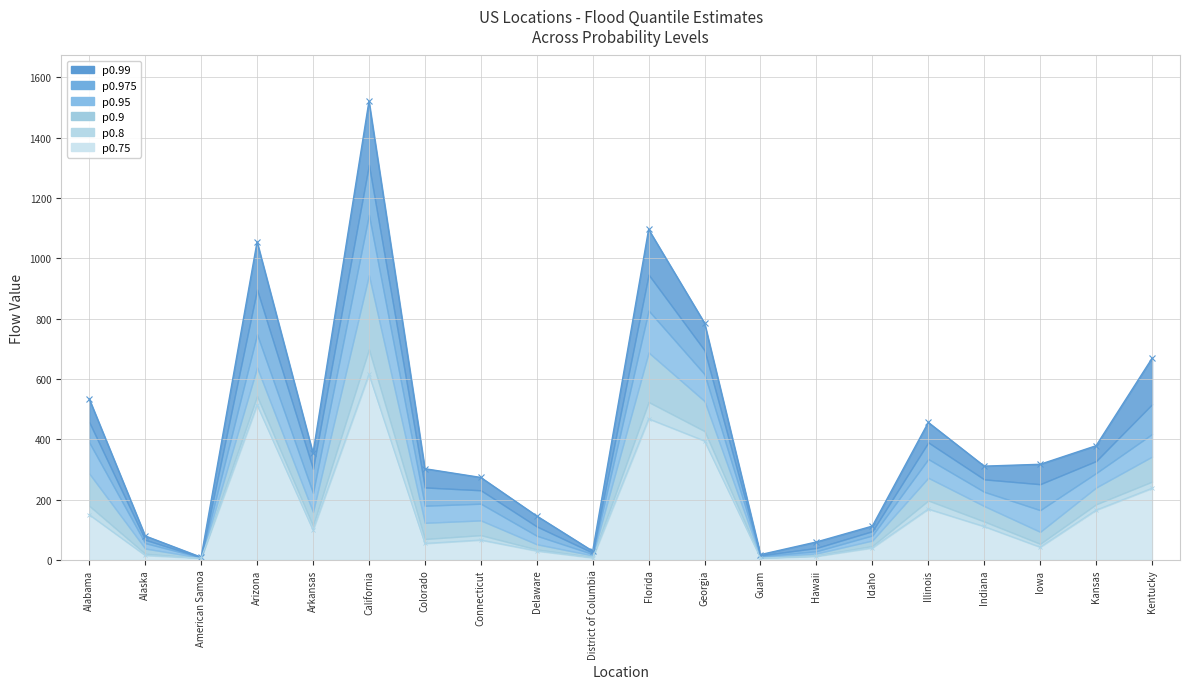

What is the sum of the p0.75 line values at Iowa and Alaska?

57.5